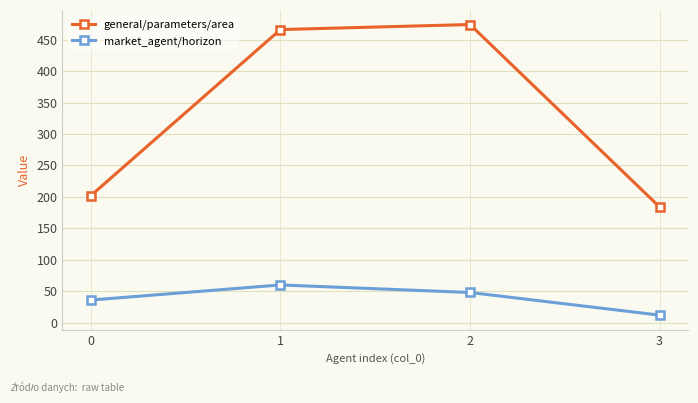

True or false: general/parameters/area and market_agent/horizon intersect in this chart.

False